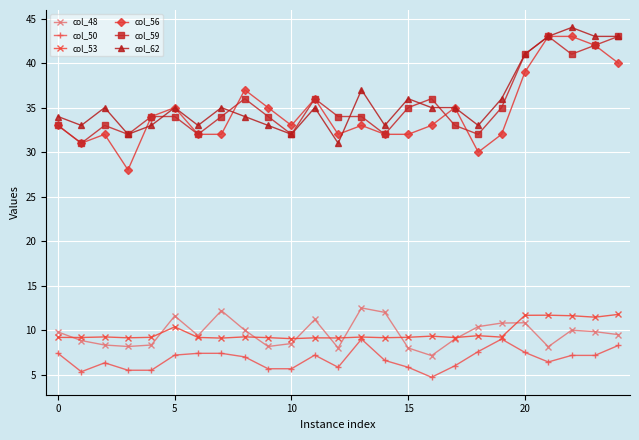

Which series has the widest spread of values?

col_56